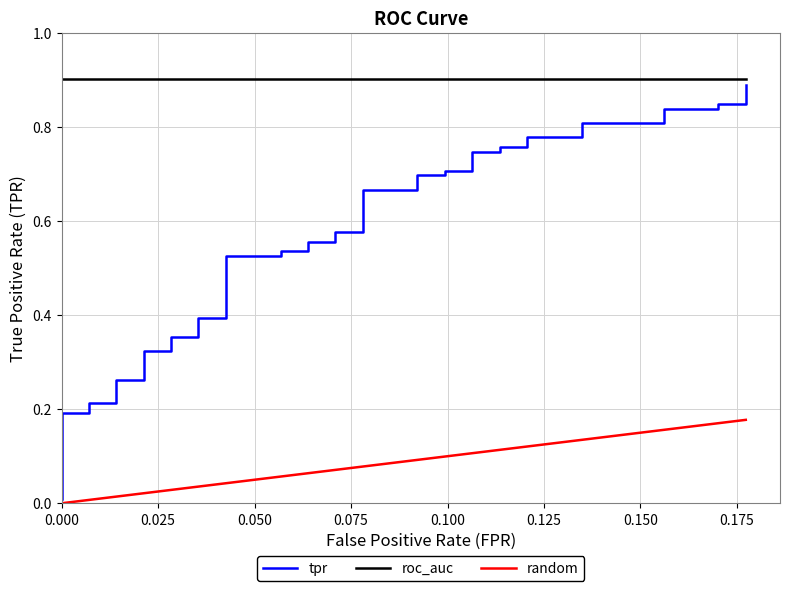

Count the number of categories in the chart.

40